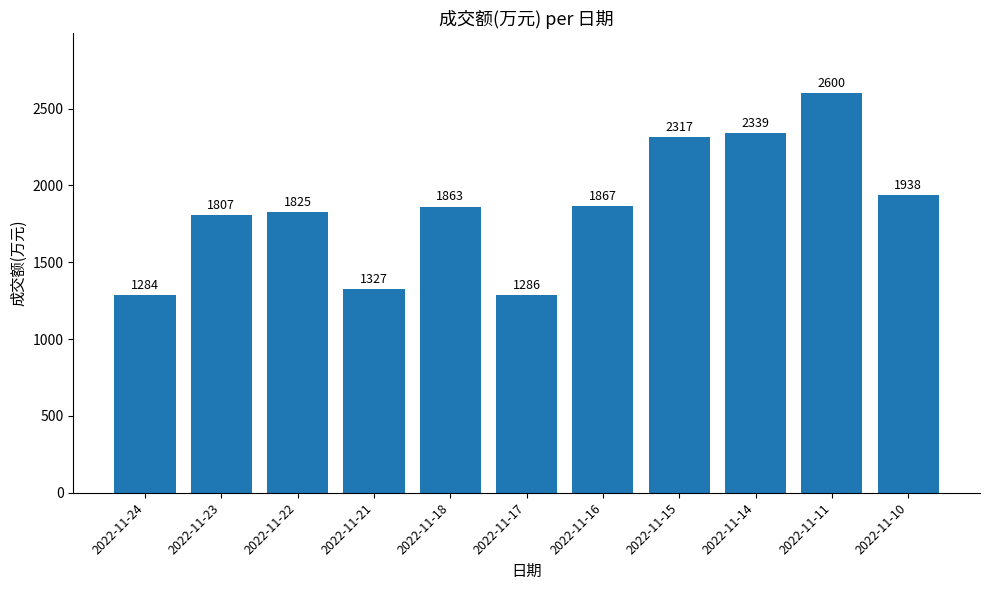

What is the change in value from 2022-11-14 to 2022-11-10?

-401